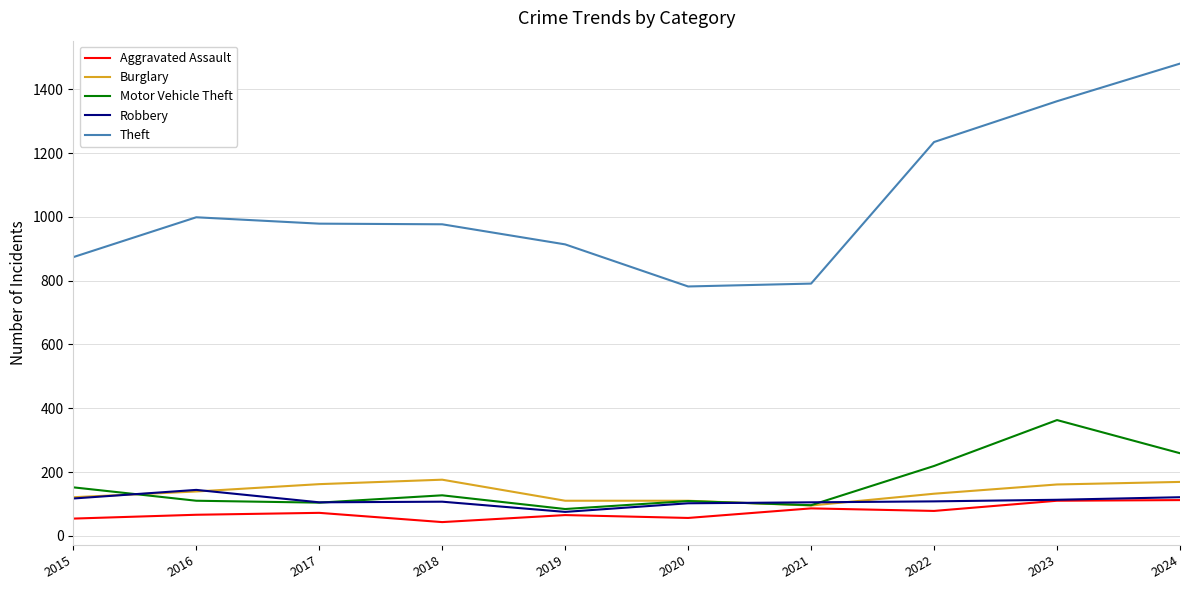

The value of Theft at 2021 is 1054. True or false?

False